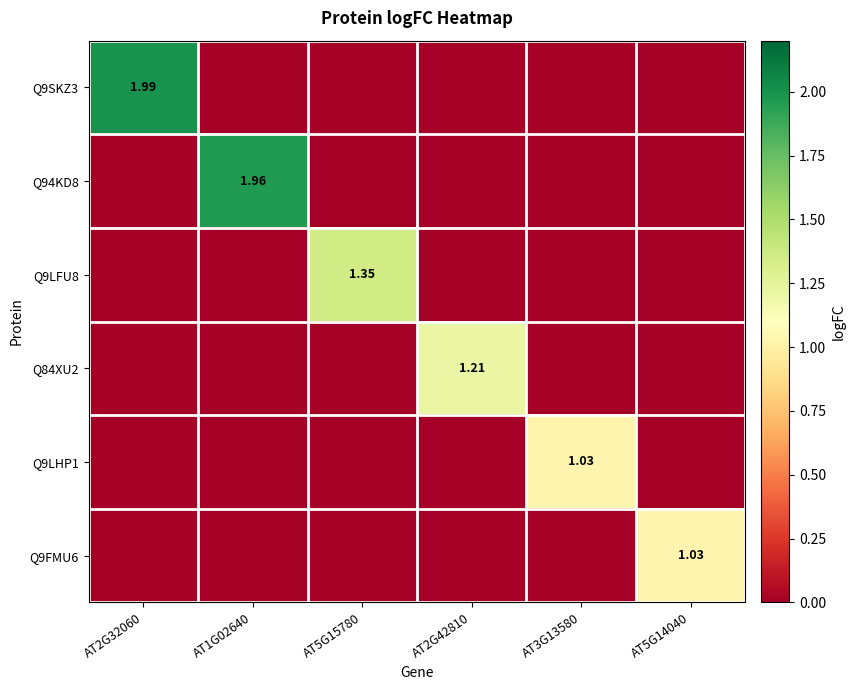

How many series are shown in this chart?

6